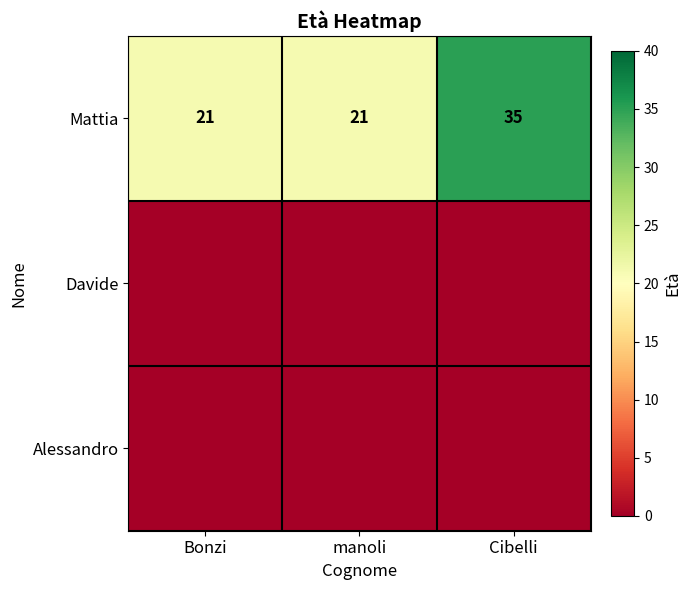

What value does the Mattia series have at Bonzi?

21